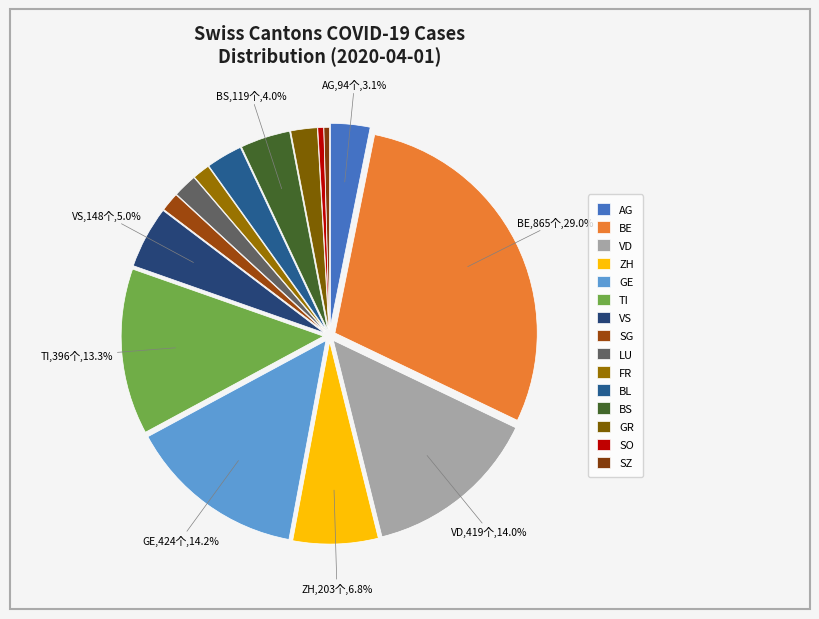

Count the number of slices in the pie.

15